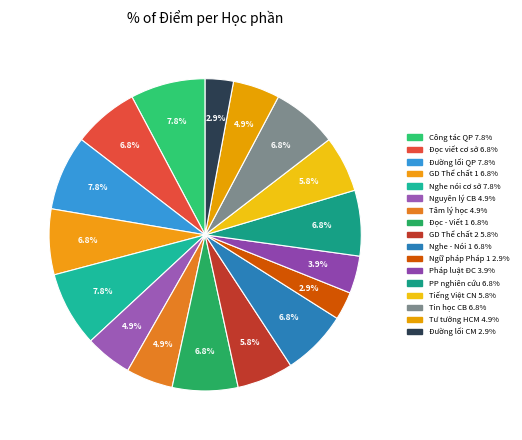

How many segments does this pie chart have?

17